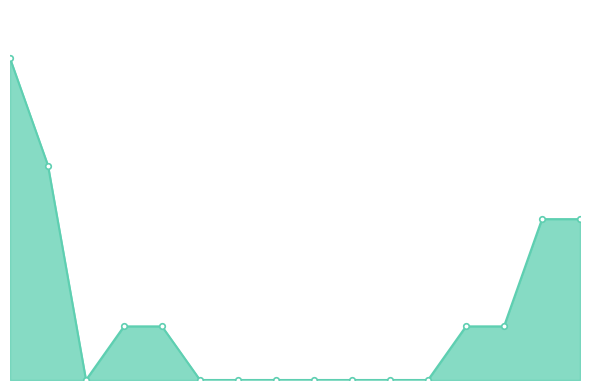

At which label is the value closest to 3?

14